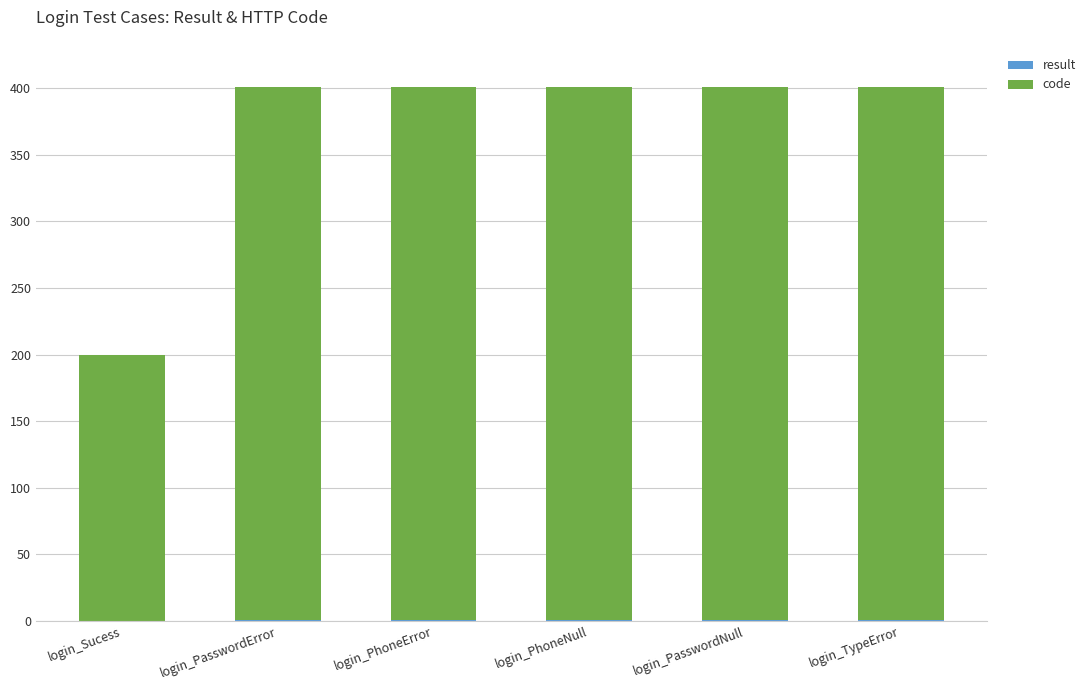

What is the label of the 6th bar from the right?

login_Sucess